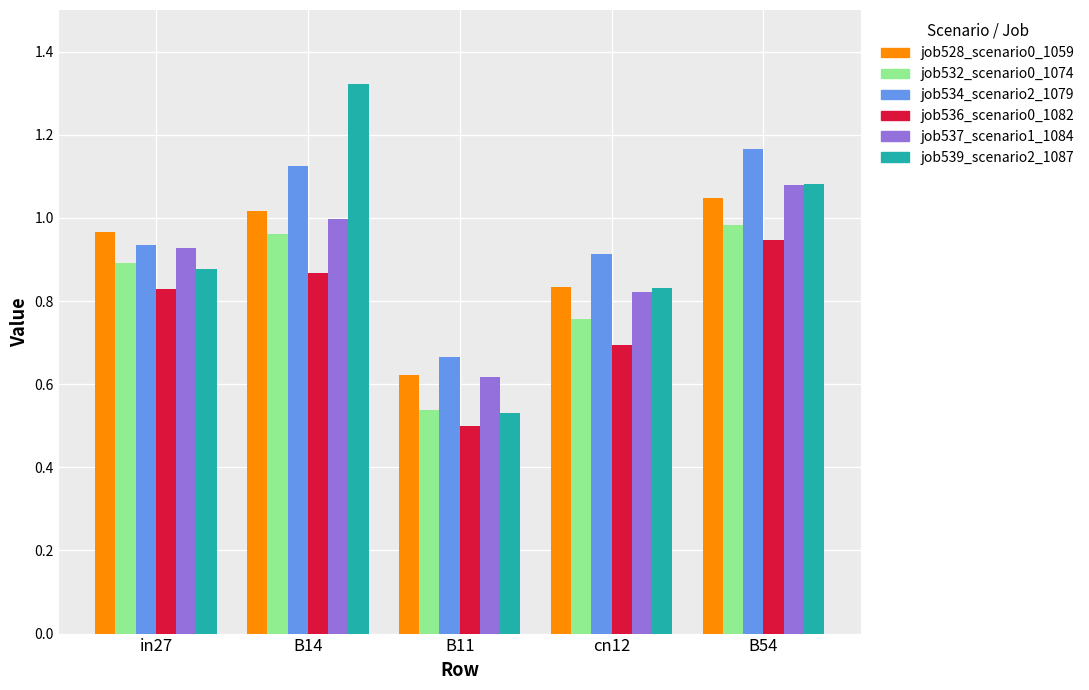

How many bars are there in total?

30